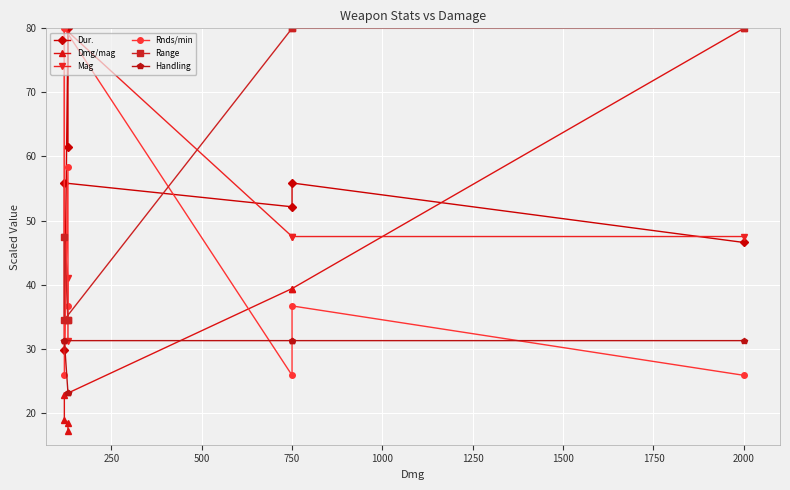

At how many categories does at least one series exceed 45?

7